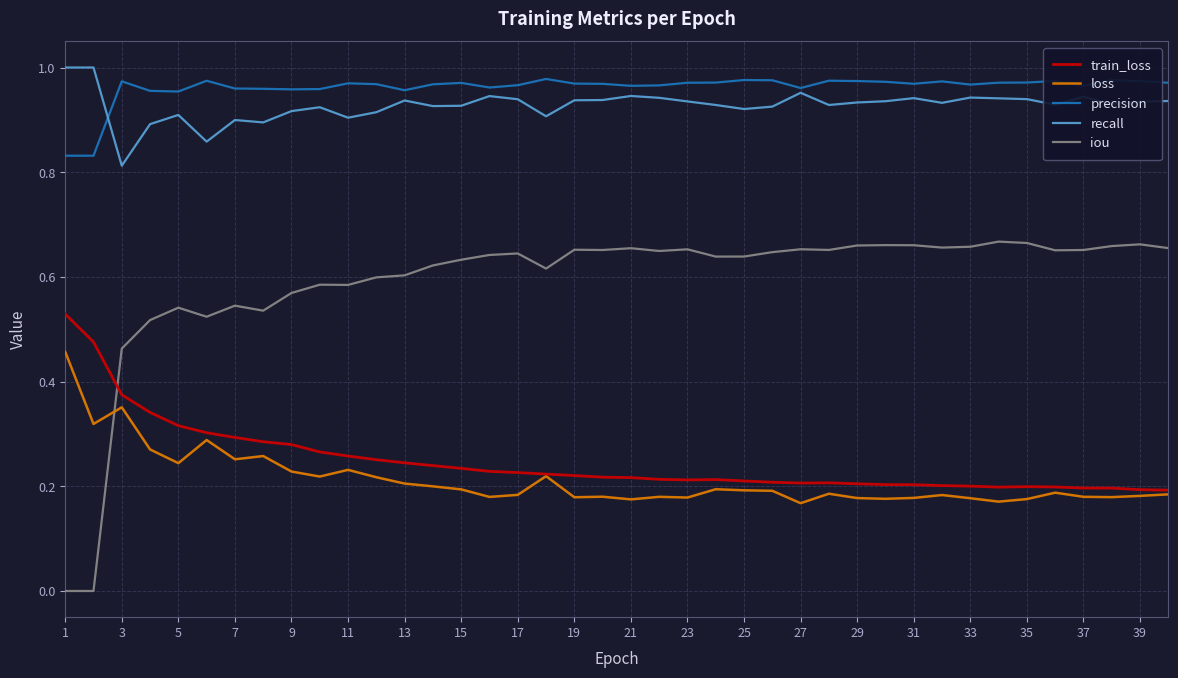

At how many categories does at least one series exceed 0?

40